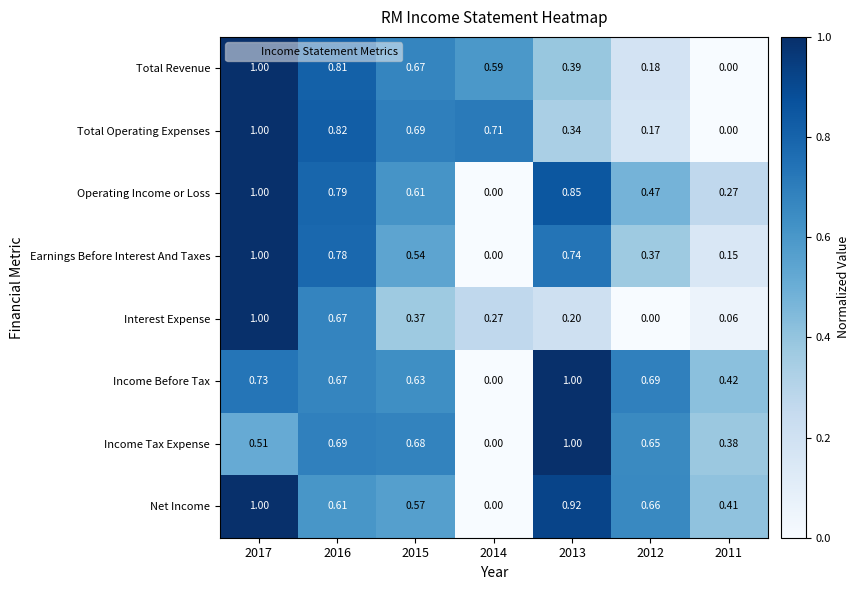

Rank the series at 2015 from lowest to highest value.

Interest Expense, Earnings Before Interest And Taxes, Net Income, Operating Income or Loss, Income Before Tax, Total Revenue, Income Tax Expense, Total Operating Expenses